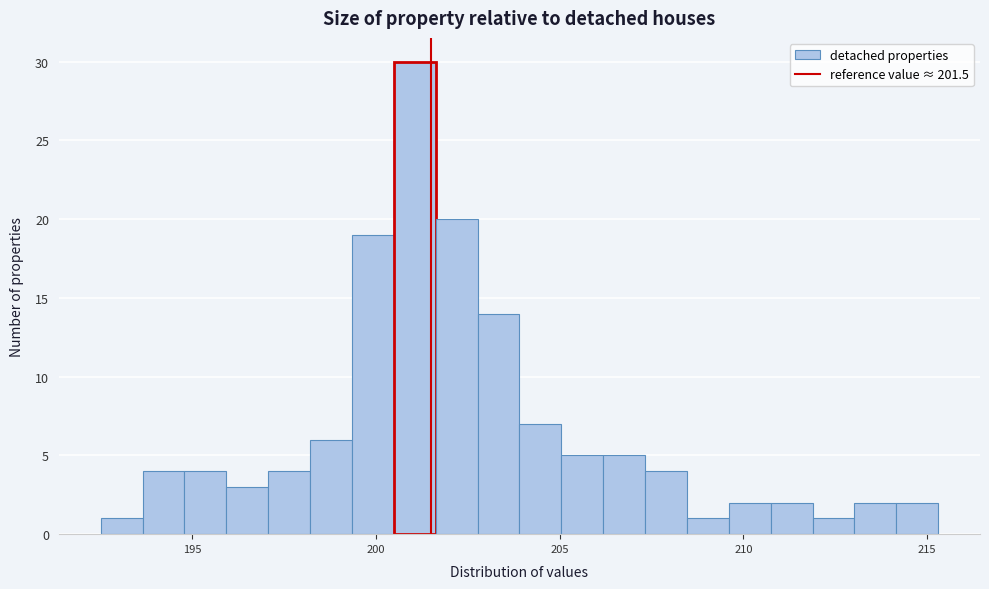

Around what value on the x-axis is the tallest bar? Give the approximate position of its centre, as read against the axis.

201.0